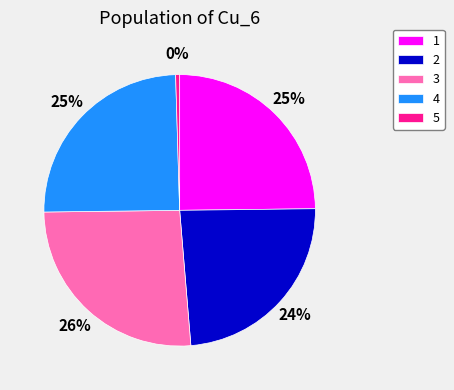

To the nearest percent, what is the difference between the 2 and 3 slice percentages?

2%